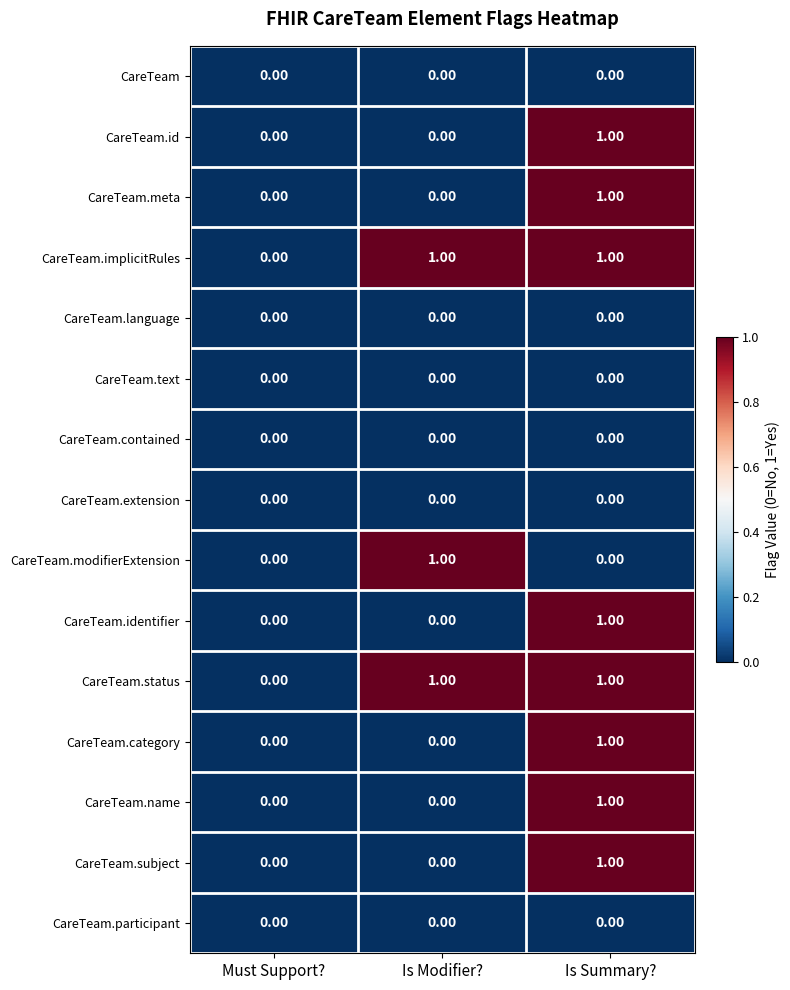

At which category is the sum across all series the highest?

Is Summary?